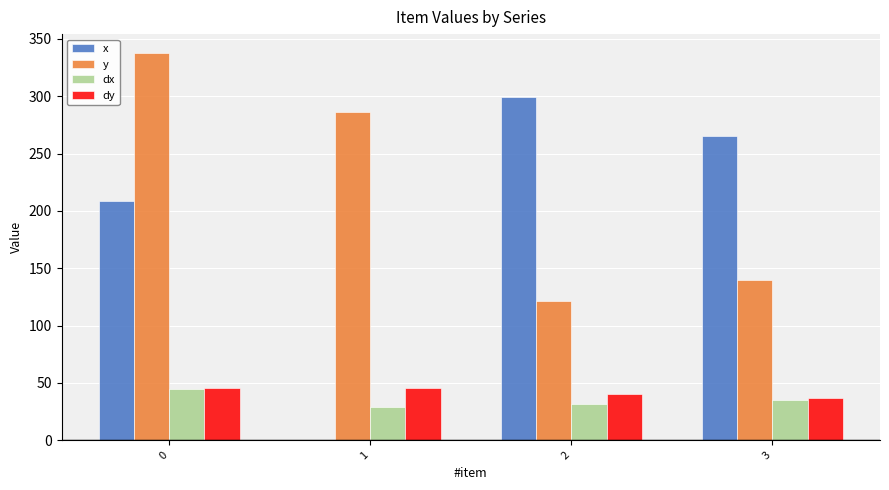

What is the total value across all series at 0?

635.9